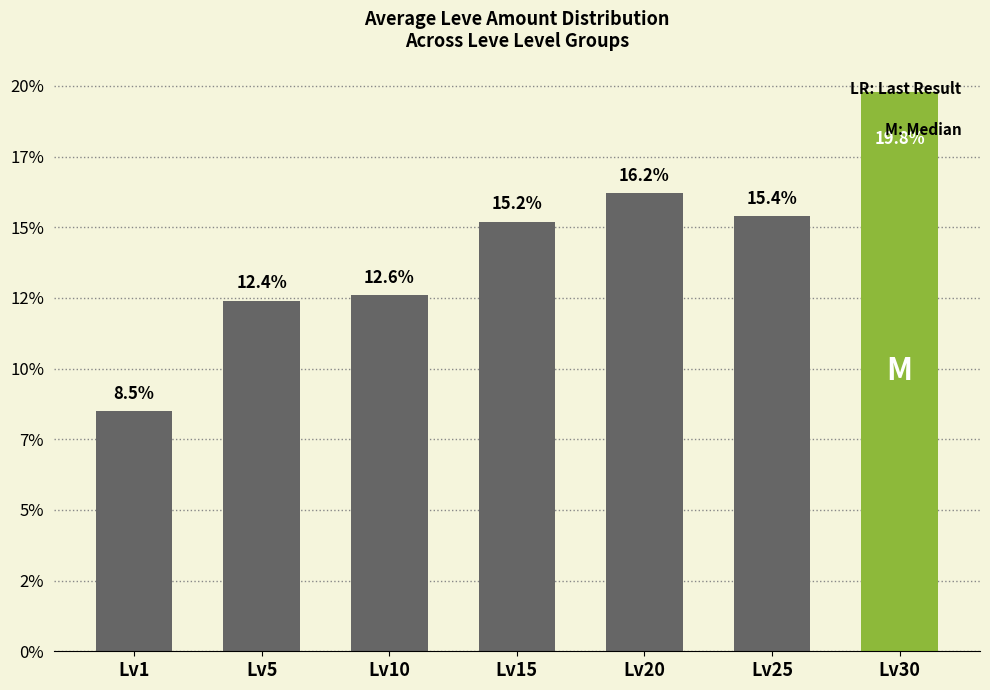

What is the smallest value displayed?

8.5